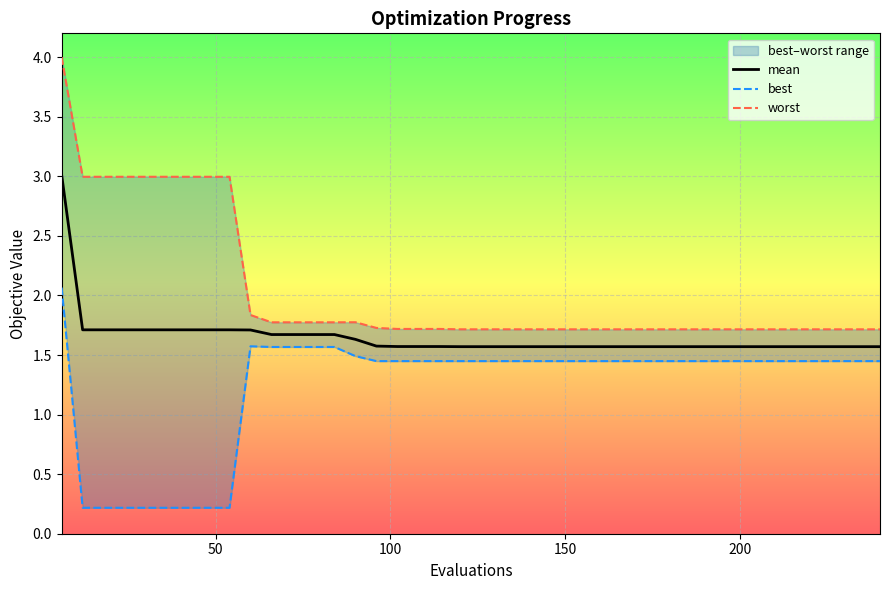

Which series has the largest range (max minus min)?

worst